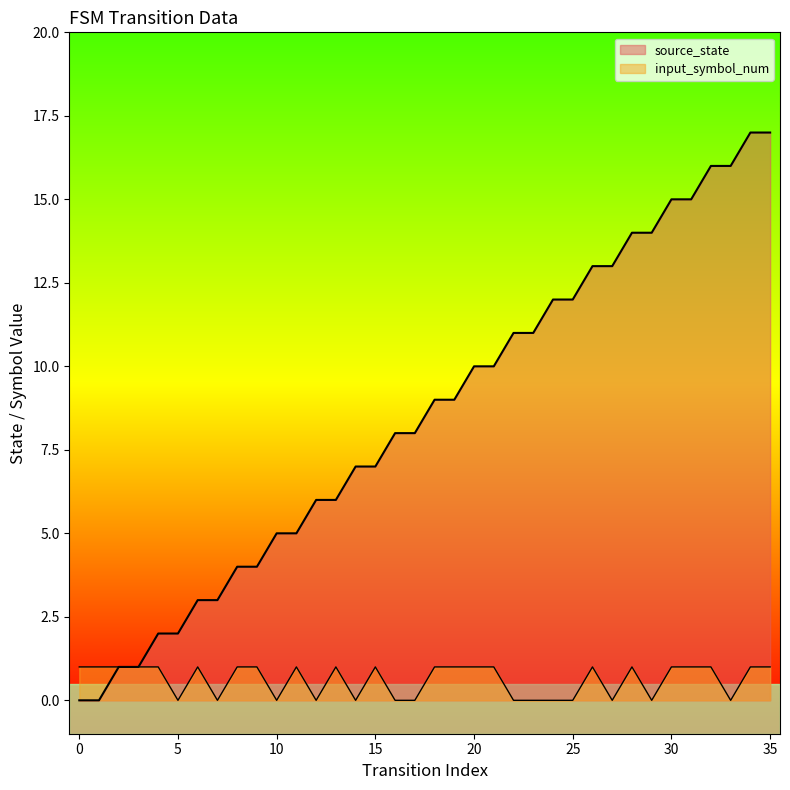

True or false: source_state has a value of 15 at 31.

True